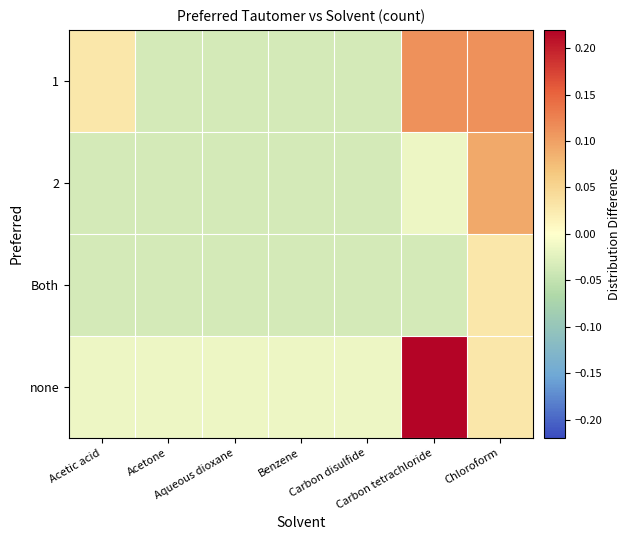

Count the number of data series in this chart.

4